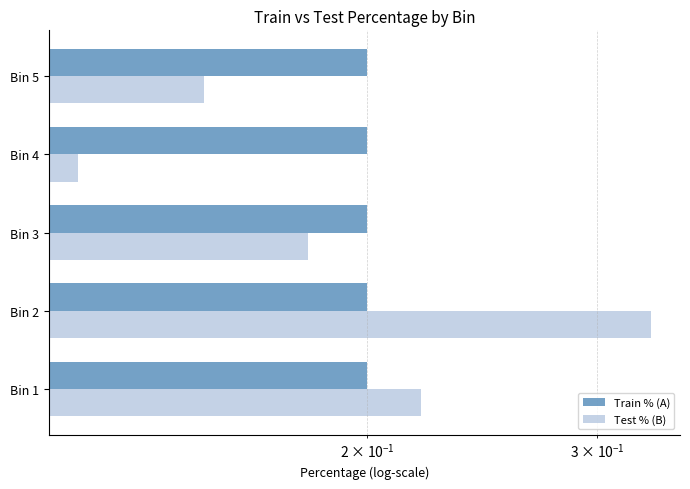

The value of Train % (A) at $\mathdefault{10^{-2}}$ is 0.5. True or false?

False